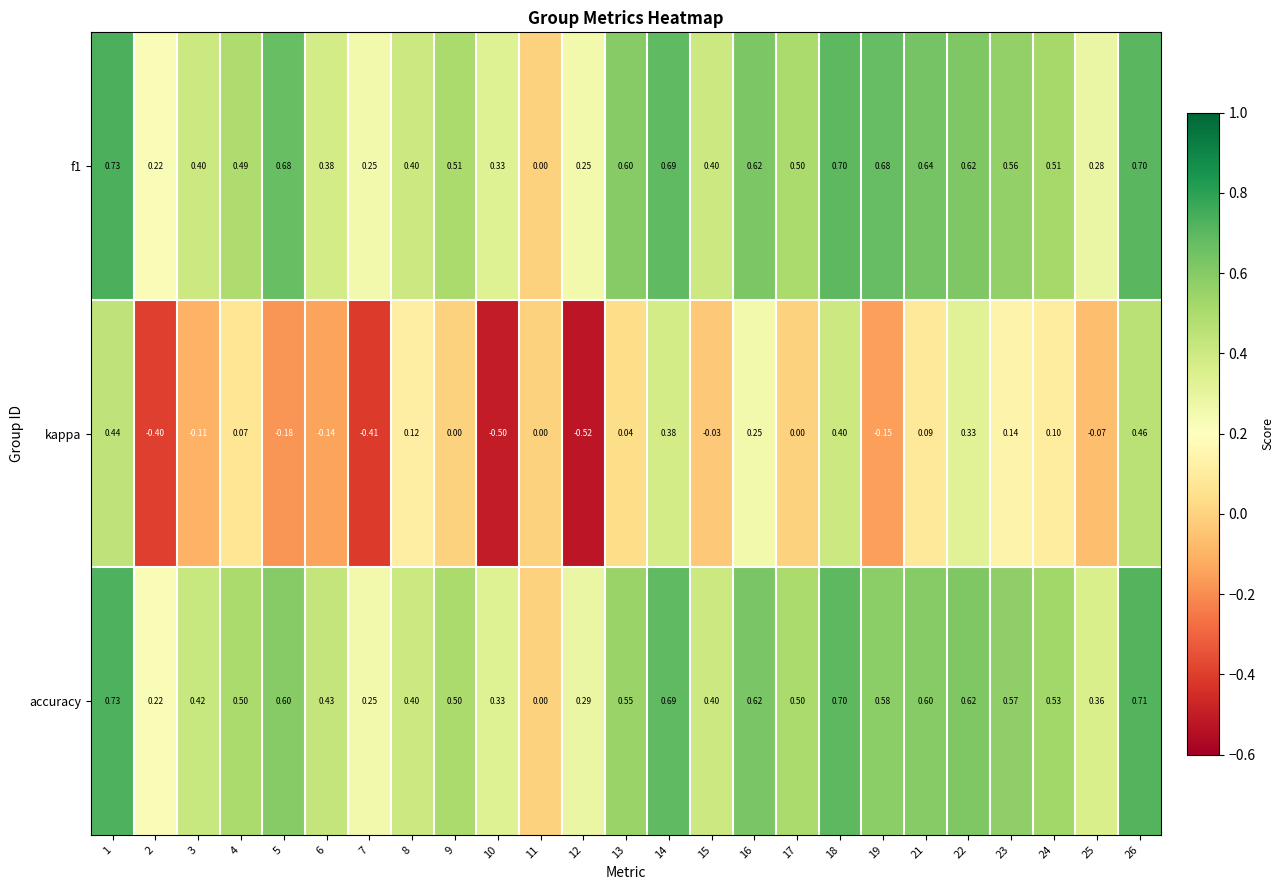

Between 8 and 23, which series saw the biggest shift?

accuracy